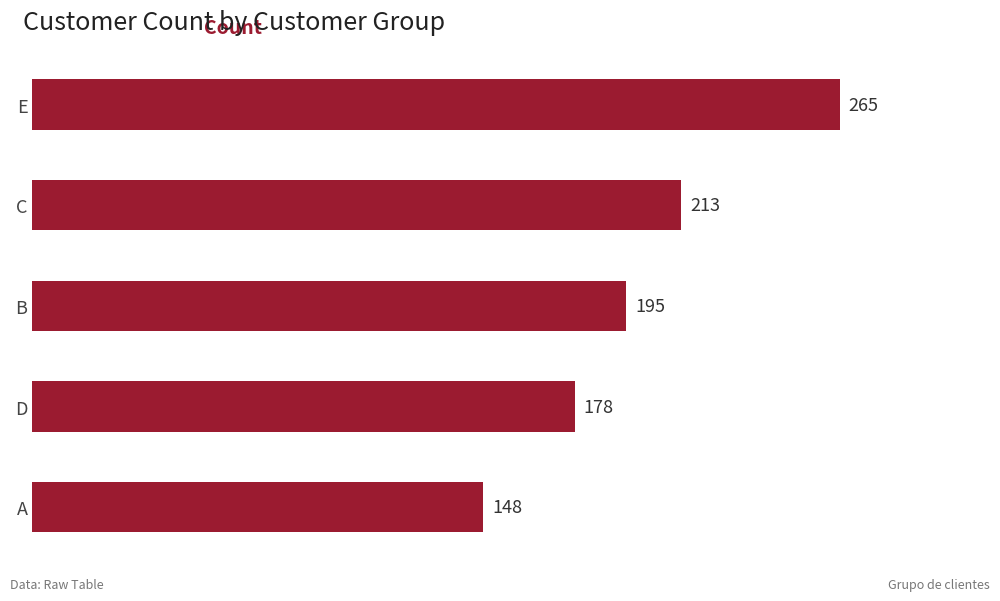

What is the average value?

200